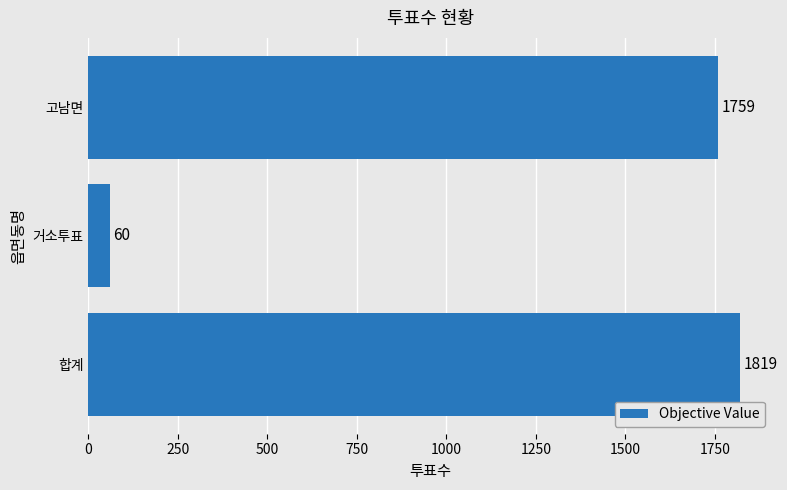

Is it true that the value at 거소투표 is 60?

True